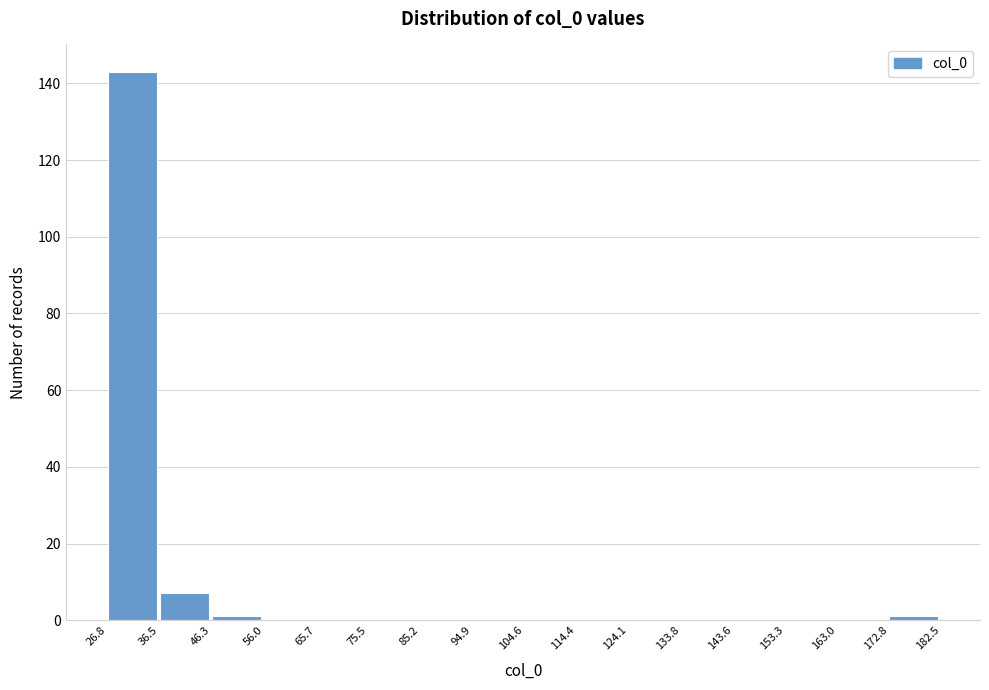

Which range on the x-axis has the tallest bar?

26.8 to 36.5